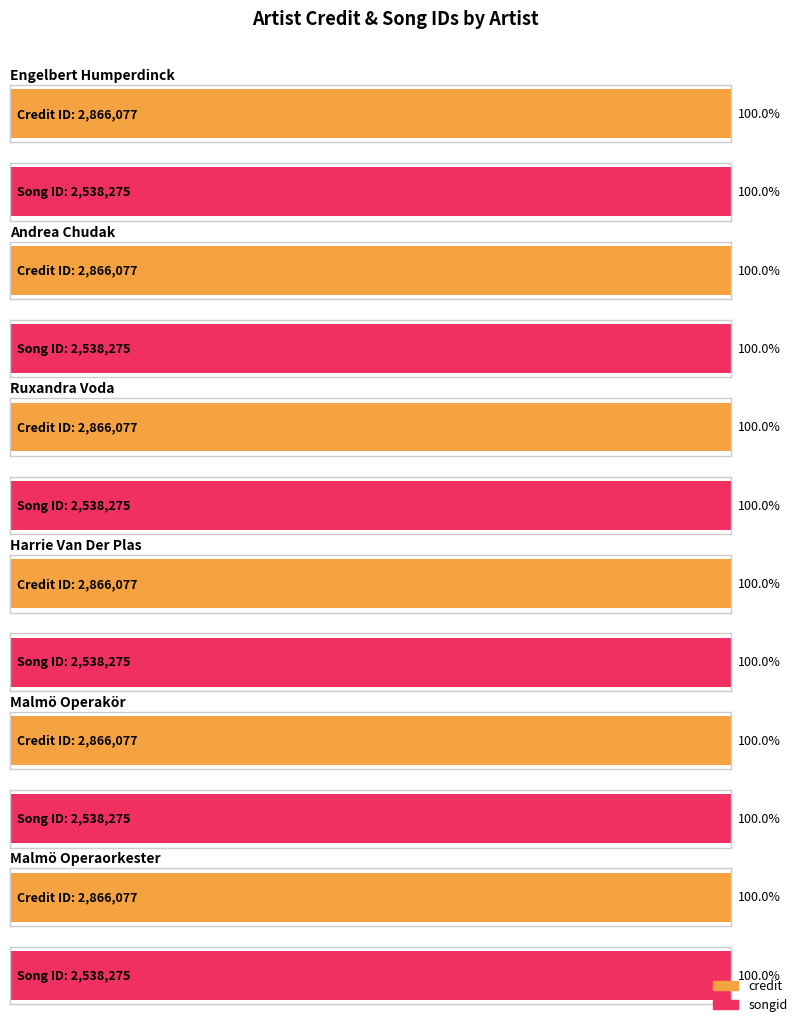

Read the songid value at 2082524.

2538275